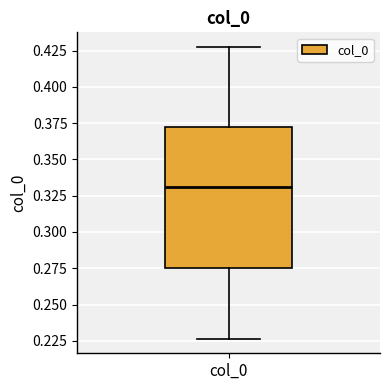

Read this box plot against the y-axis: the position of the median line, the range covered by the box, and the ends of both whiskers. The values are not printed on the chart, so give them approximately, as read against the axis.

median 0.330, box 0.275 to 0.370, whiskers 0.225 to 0.430